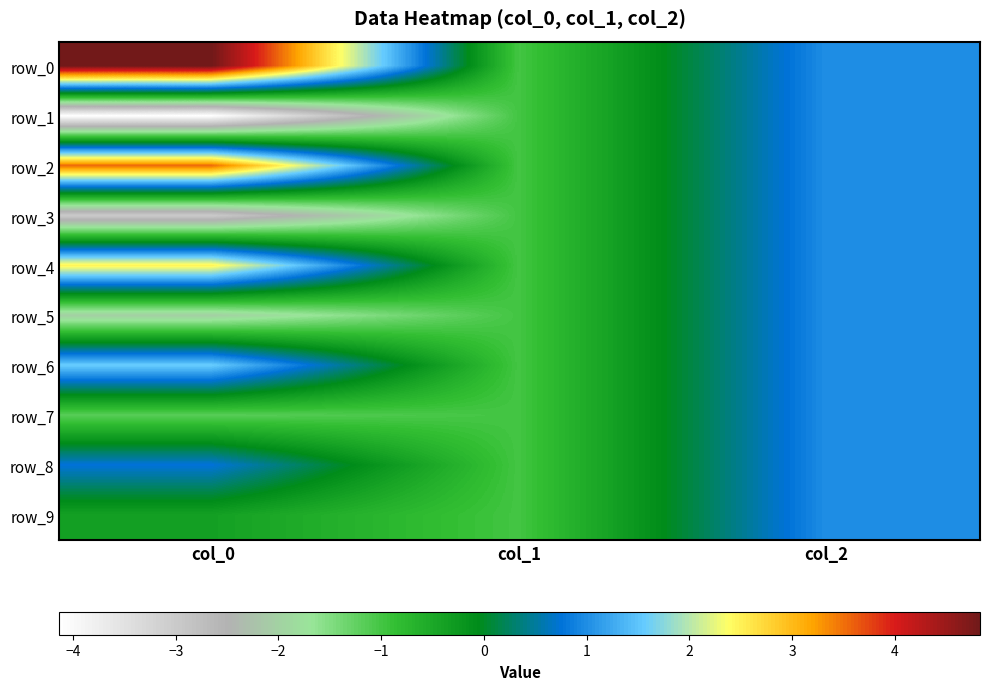

How many data points in row_2 are less than 1?

1